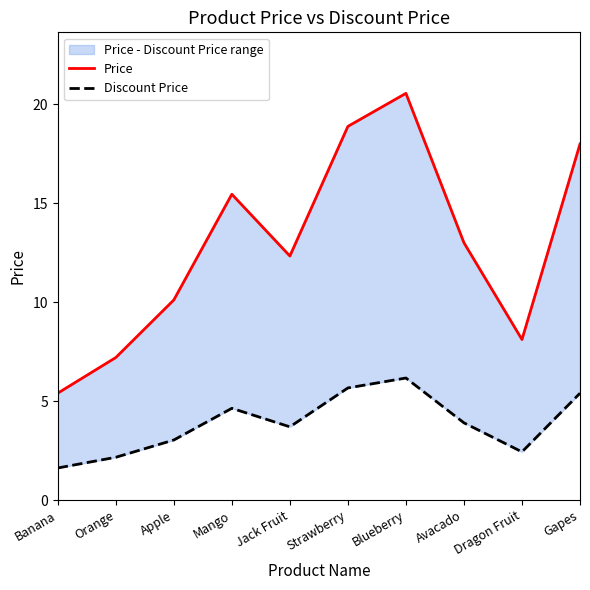

How many interior local peaks does the Price series have?

2